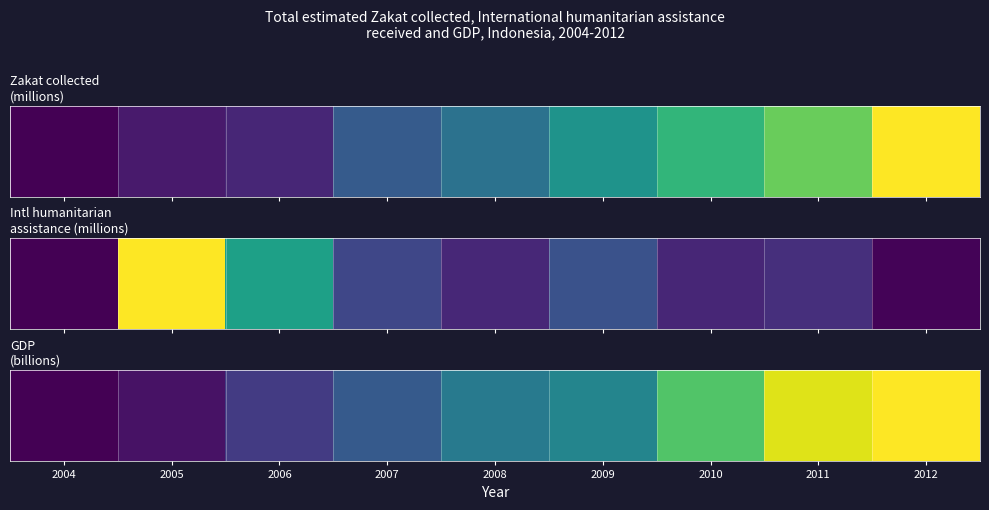

Is it true that the value at 2008 is 510.2?

True